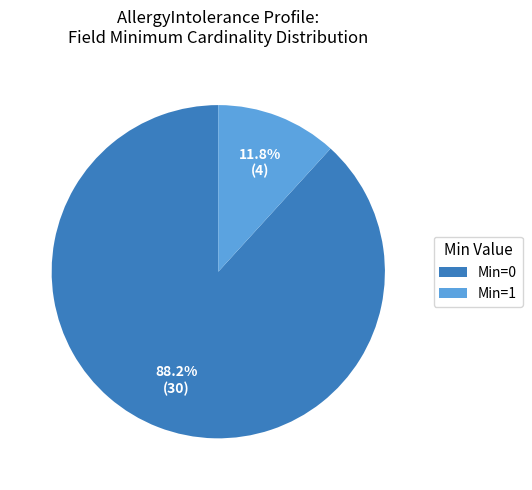

Between Min=1 and Min=0, which is larger?

Min=0